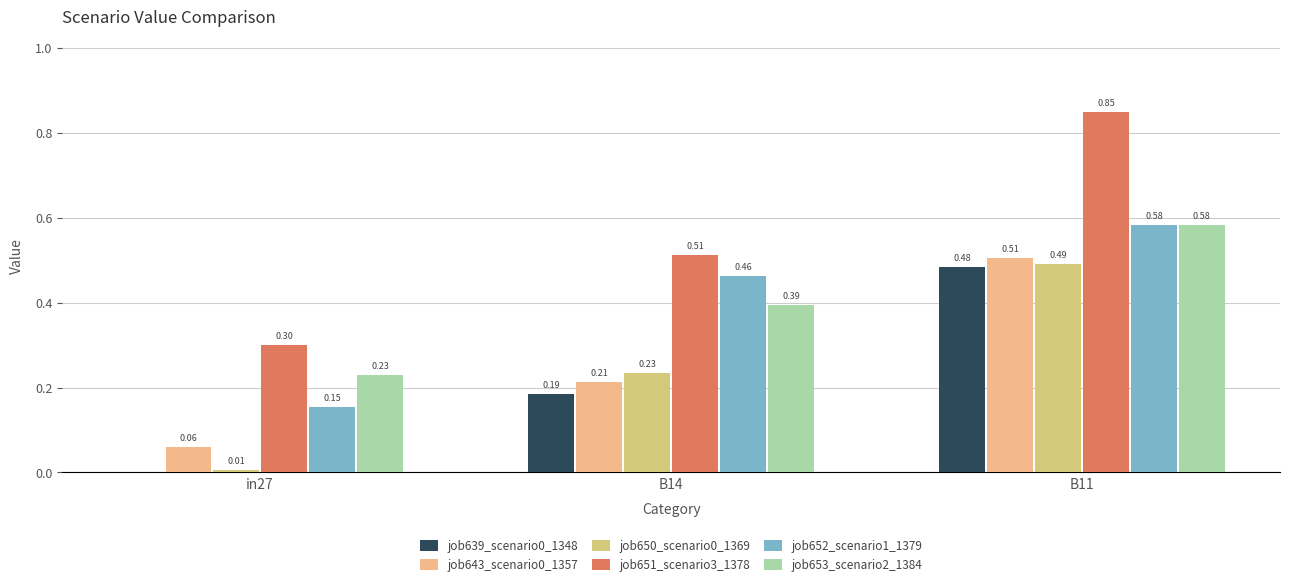

Rank the series at B14 from lowest to highest value.

job639_scenario0_1348, job643_scenario0_1357, job650_scenario0_1369, job653_scenario2_1384, job652_scenario1_1379, job651_scenario3_1378